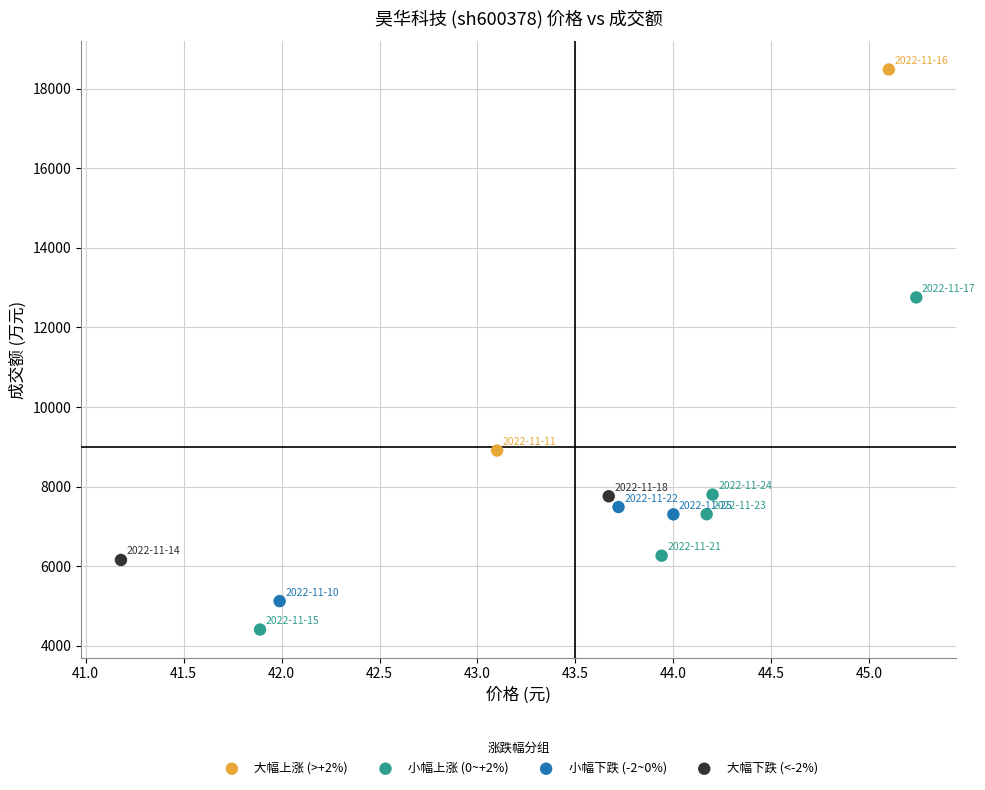

What are all the series names shown in the legend?

大幅上涨 (>+2%), 小幅上涨 (0~+2%), 小幅下跌 (-2~0%), 大幅下跌 (<-2%)